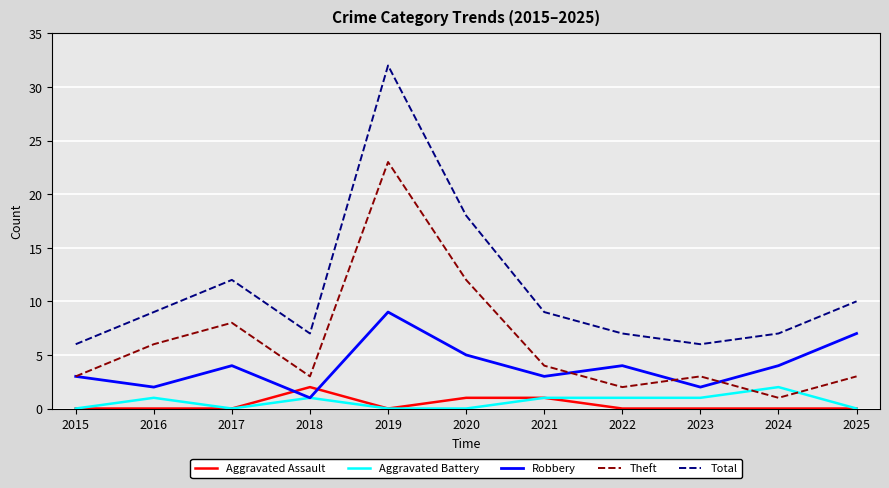

True or false: Aggravated Battery and Total intersect in this chart.

False